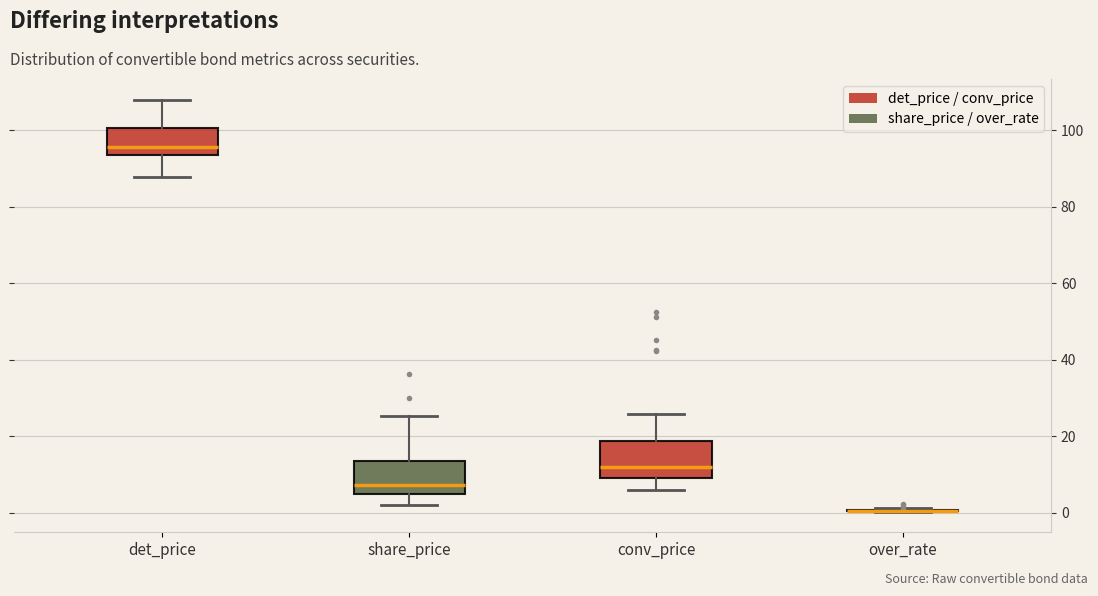

Reading left to right, read every box against the y-axis: the position of its median line, the range the box covers, and the ends of its whiskers. The values are not printed on the chart, so give them approximately, as read against the axis.

det_price: median 96, box 94 to 100, whiskers 88 to 108
share_price: median 8, box 4 to 14, whiskers 2 to 26
conv_price: median 12, box 10 to 18, whiskers 6 to 26
over_rate: box collapsed to a line at 0, whiskers 0 to 2